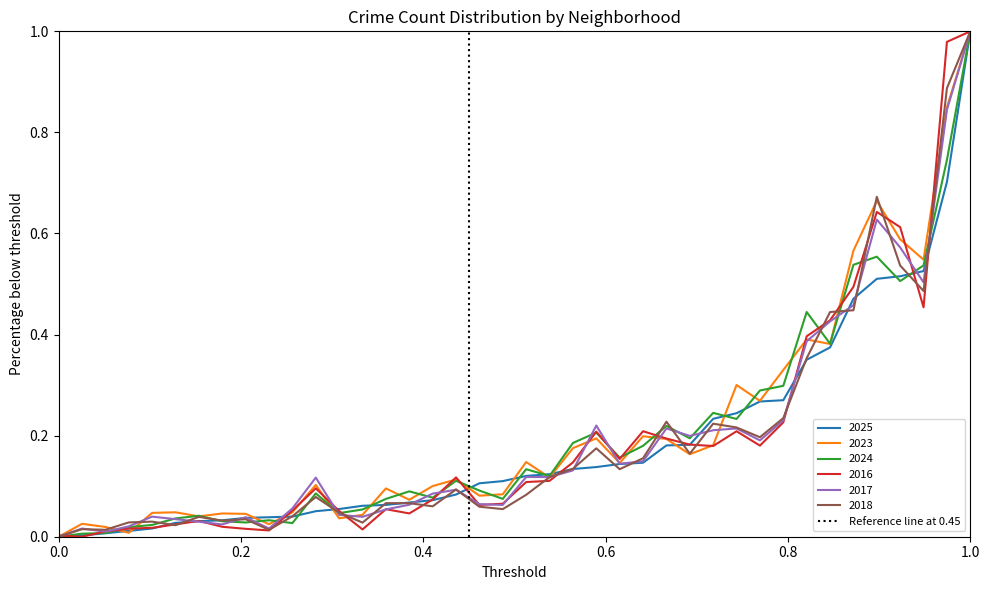

What is the maximum value shown in the chart?

1